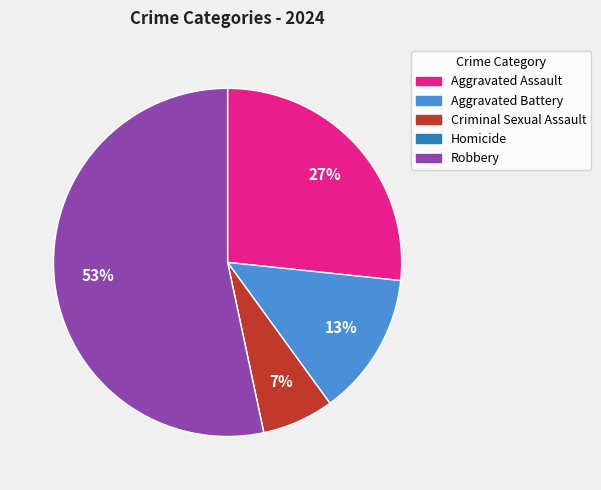

Which category has the biggest portion of the pie?

Robbery